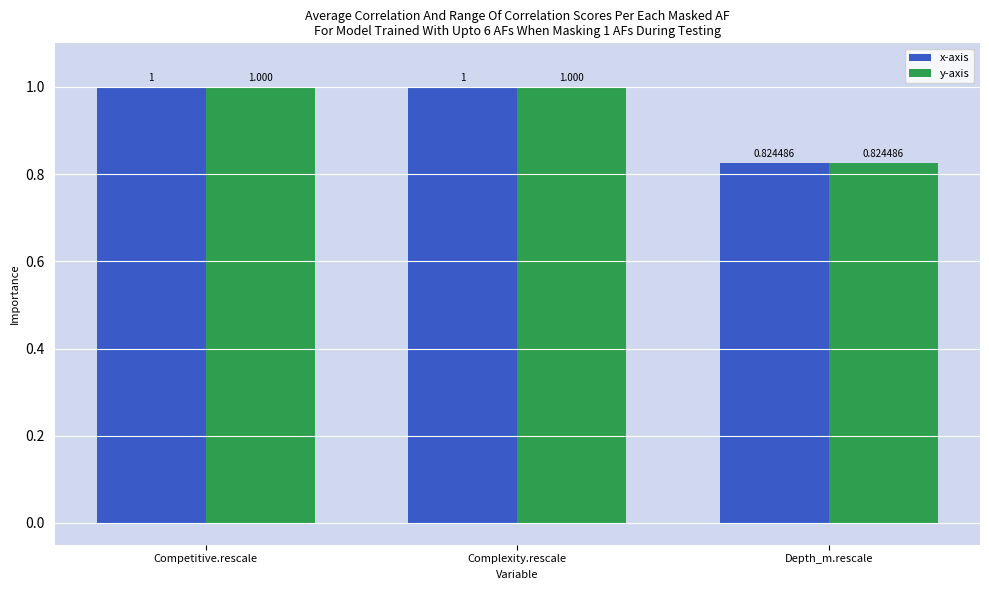

Is the value of y-axis at Depth_m.rescale greater than the value of x-axis at Complexity.rescale?

No